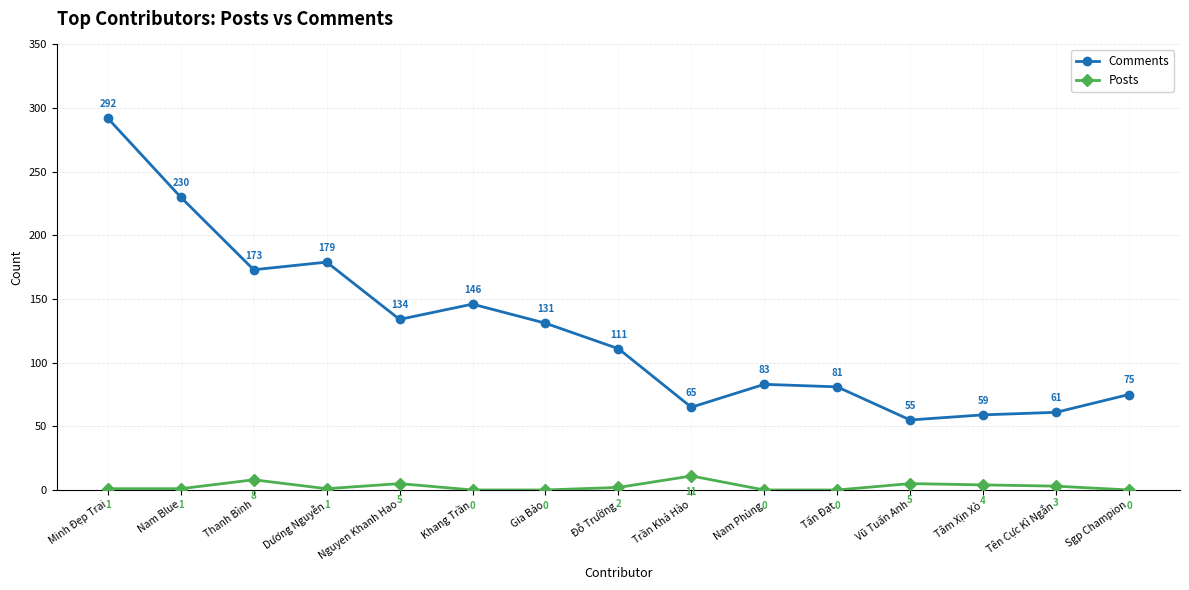

How many data points in Comments are less than 111?

7